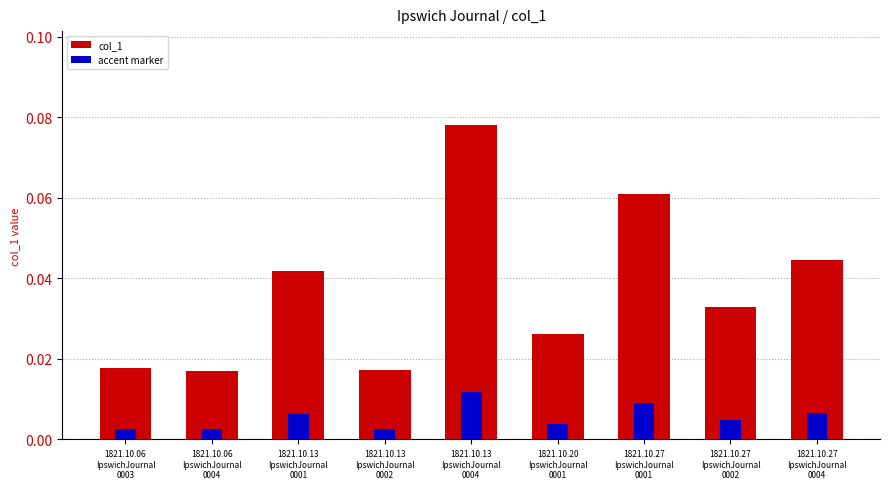

Rank the categories by value from highest to lowest.

1821.10.13
IpswichJournal
0004, 1821.10.27
IpswichJournal
0001, 1821.10.27
IpswichJournal
0004, 1821.10.13
IpswichJournal
0001, 1821.10.27
IpswichJournal
0002, 1821.10.20
IpswichJournal
0001, 1821.10.06
IpswichJournal
0003, 1821.10.13
IpswichJournal
0002, 1821.10.06
IpswichJournal
0004